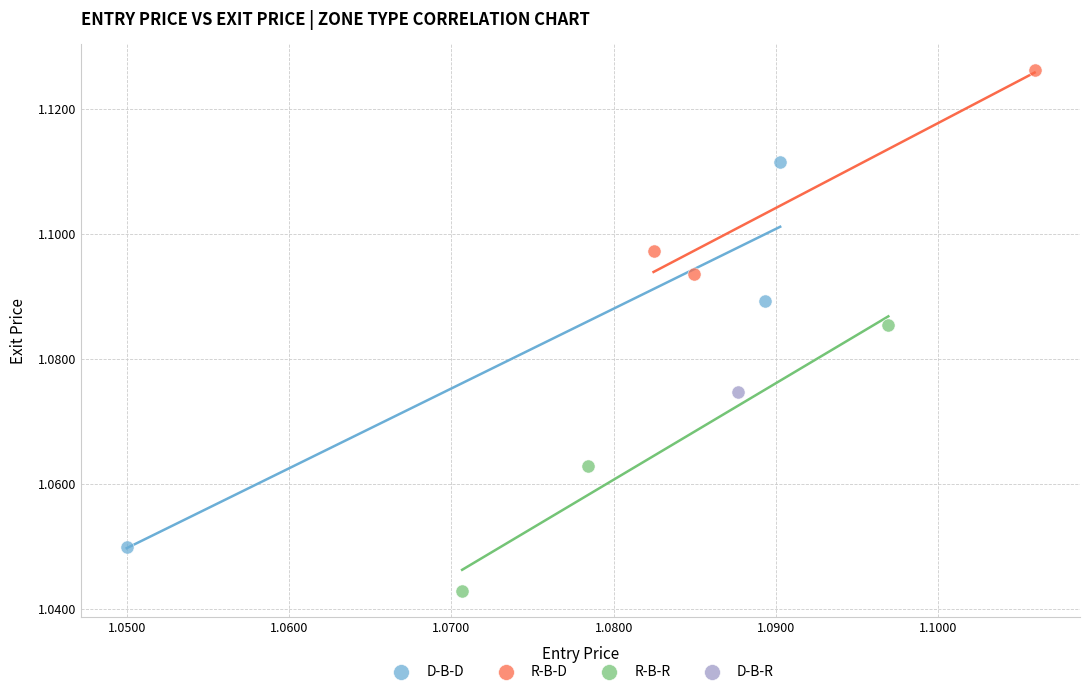

Which series contains the highest Y value?

R-B-D